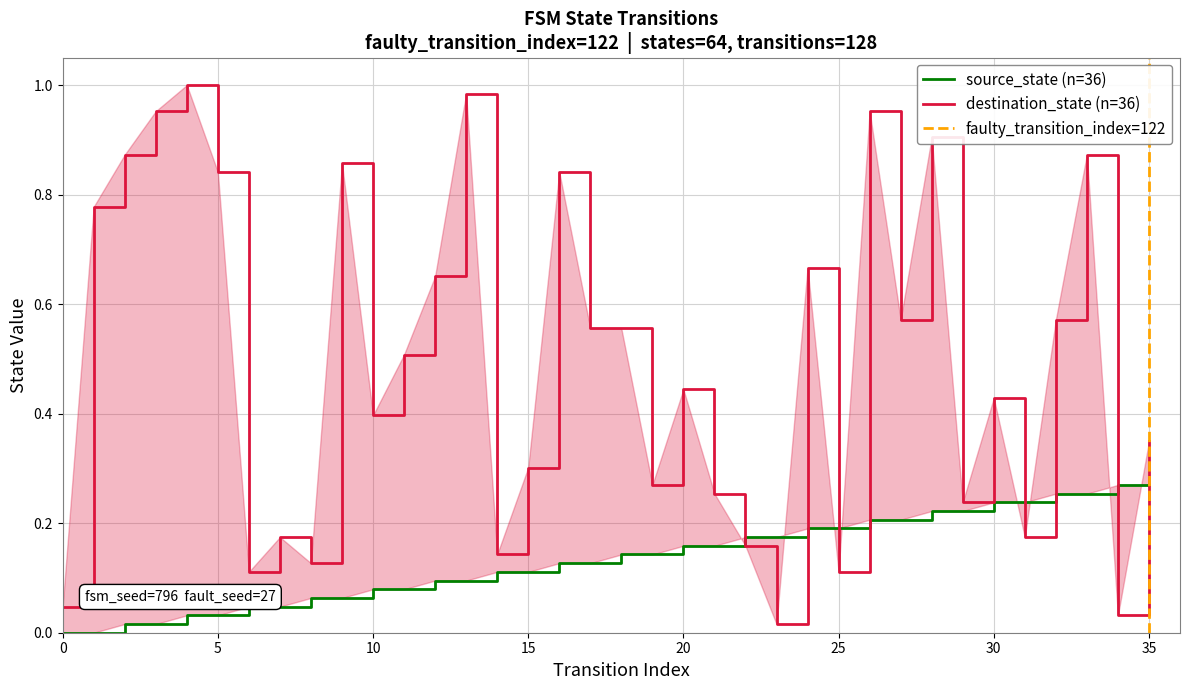

What is the maximum value shown in the chart?

1.0